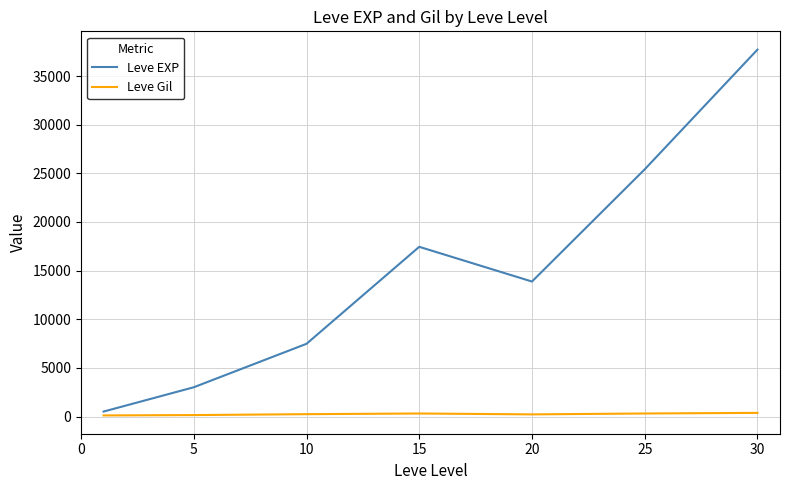

True or false: Leve Gil and Leve EXP intersect in this chart.

False